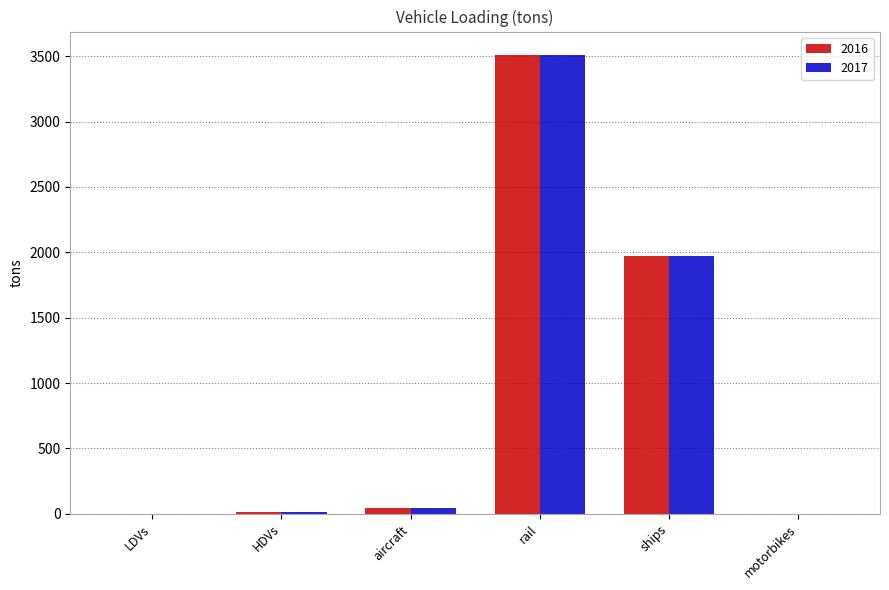

What is the sum of the 2016 values at LDVs and rail?

3513.4